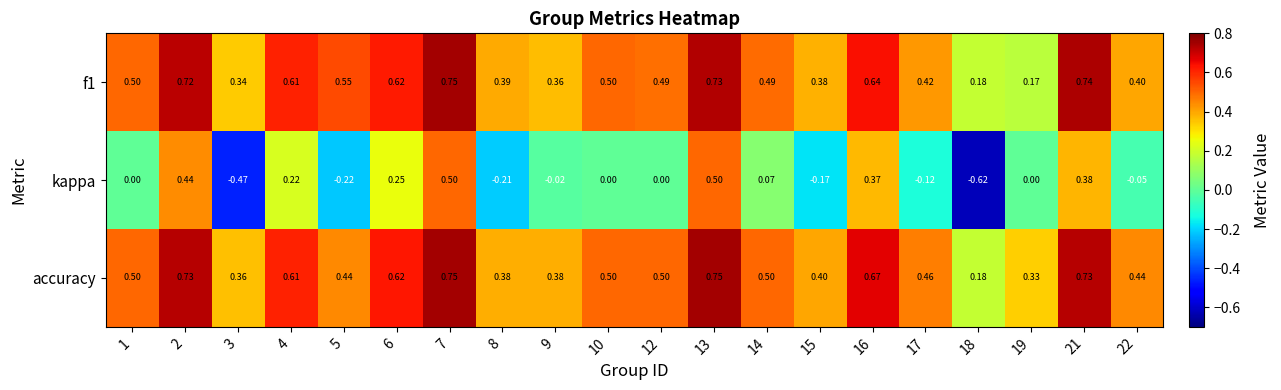

Which series has the largest total across all categories?

accuracy